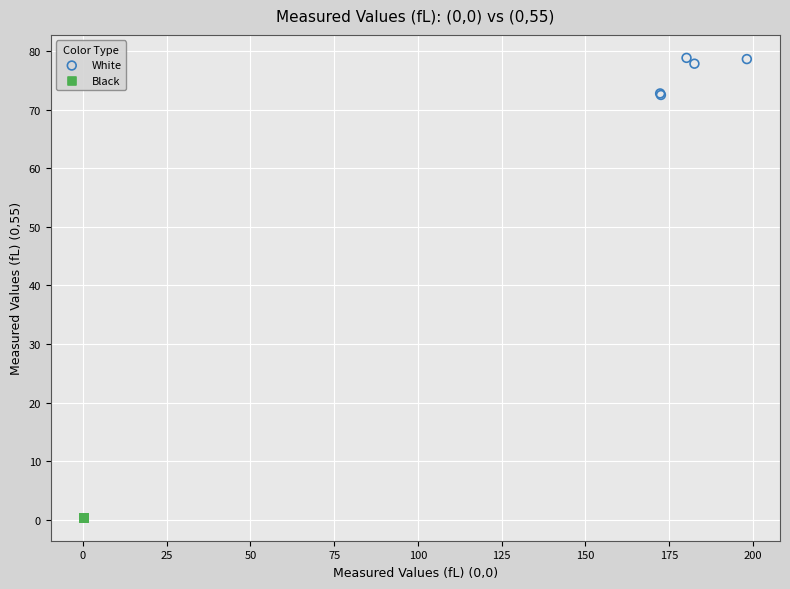

Which series reaches the minimum Y coordinate?

Black